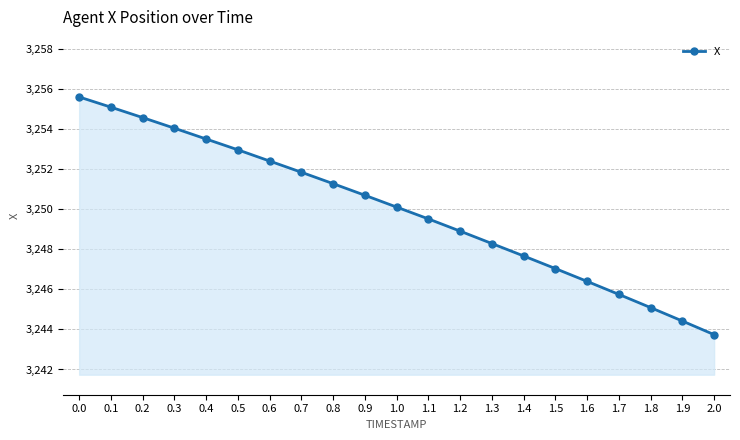

Count the number of categories in the chart.

21